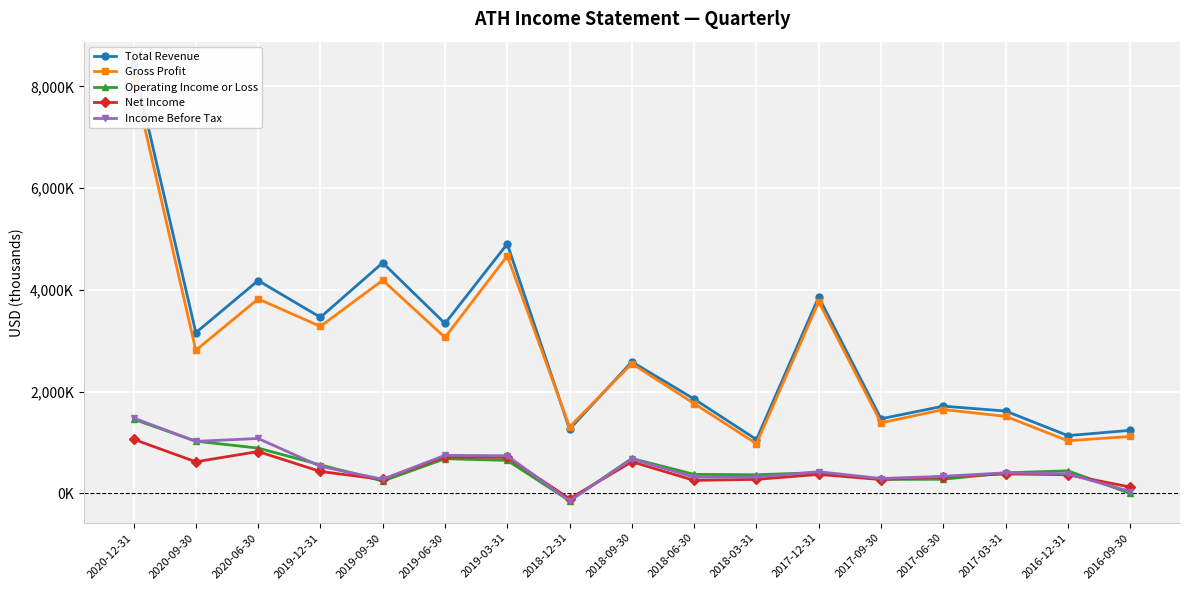

What is the sum of all Net Income values?

7552000